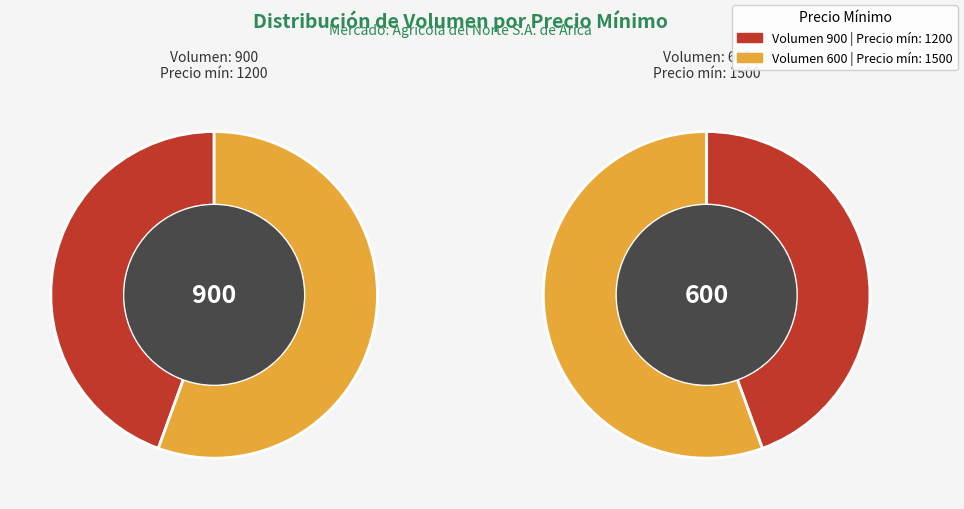

To the nearest percent, what is the average slice percentage?

50%